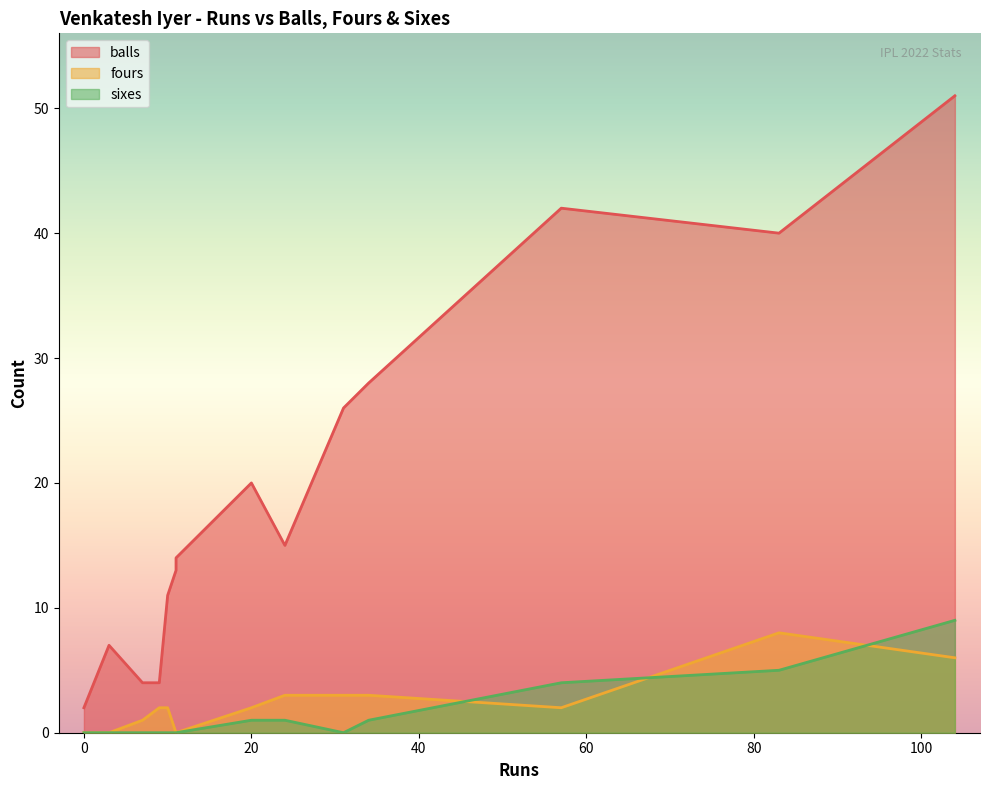

What is the total value across all series at 57?

48